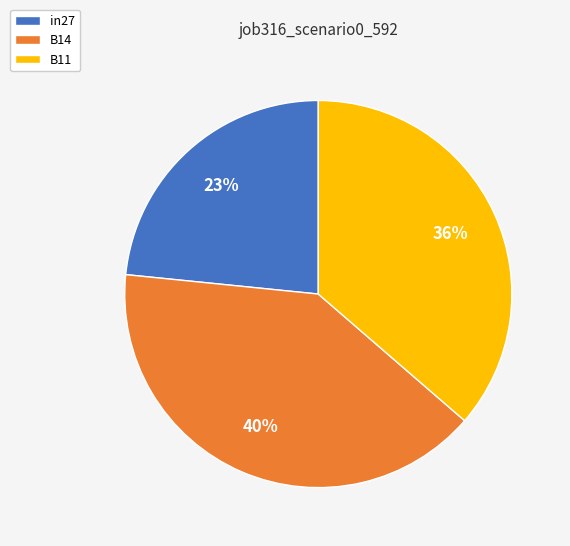

Is the sum of B14 and B11 greater than half?

Yes